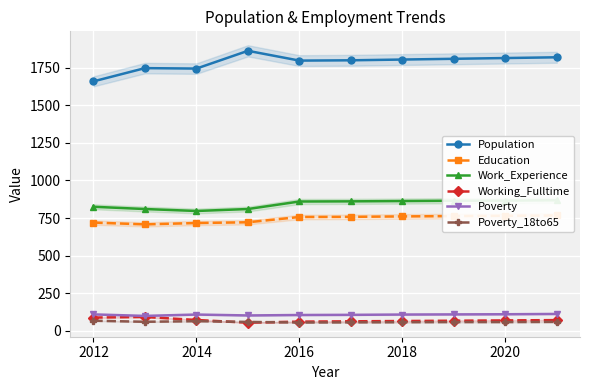

What is the difference between the maximum and second lowest values in the Population series?

118